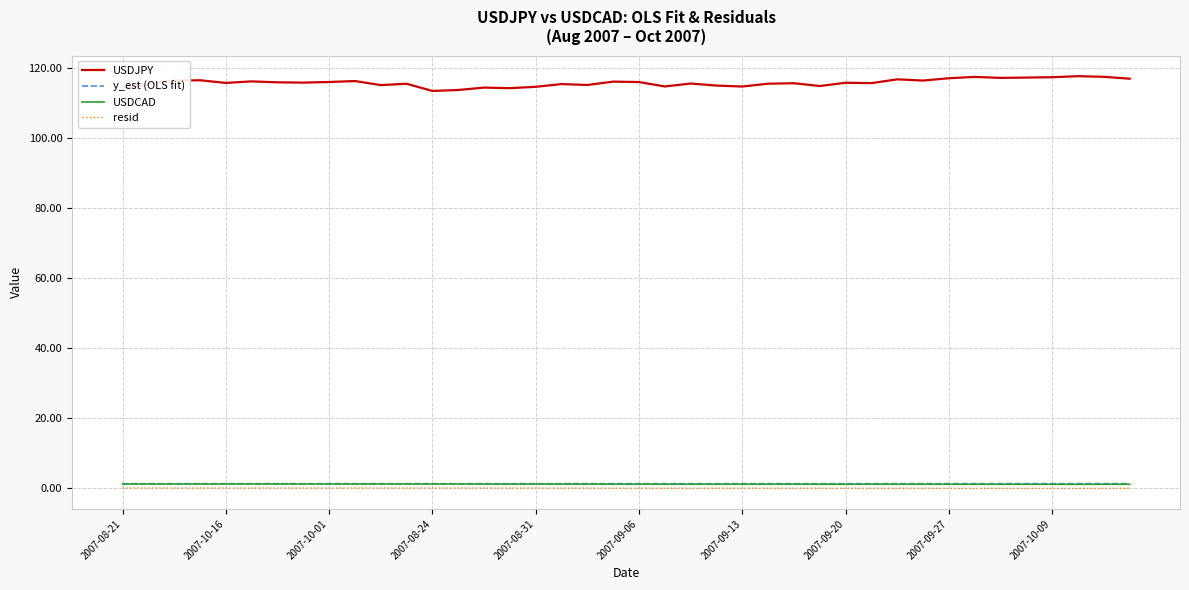

True or false: USDJPY and y_est (OLS fit) intersect in this chart.

False